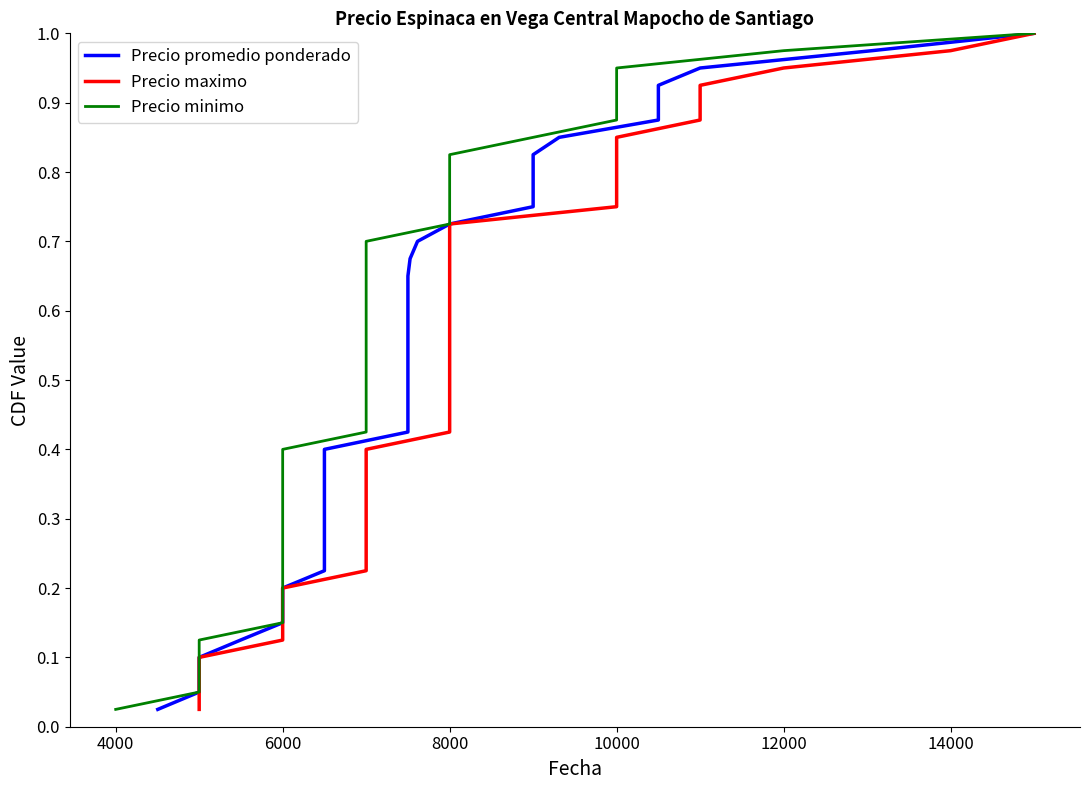

The Precio maximo series shows 0.3 at 12000. True or false?

False